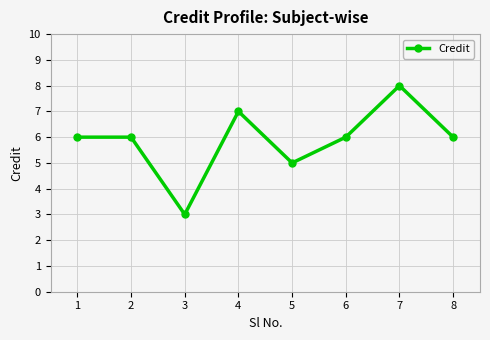

What is the smallest value displayed?

3